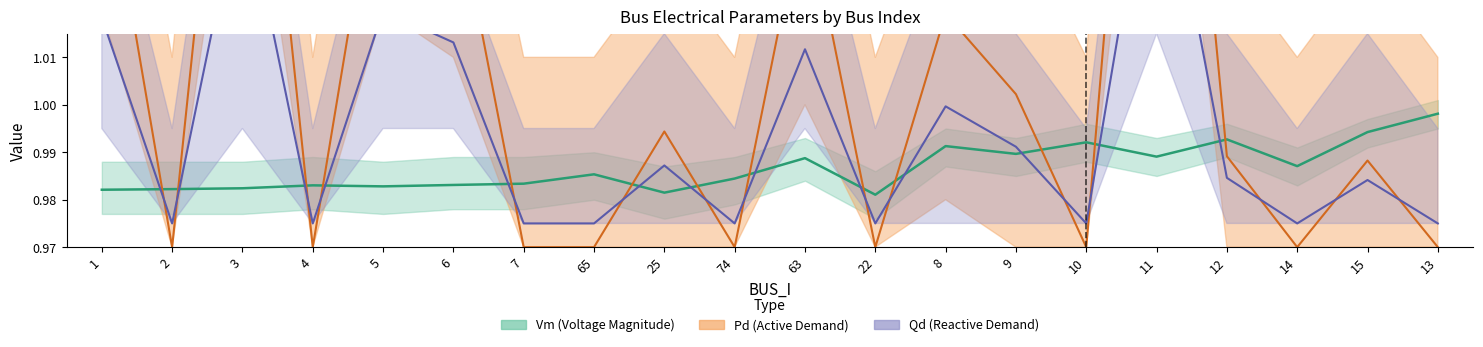

Between which two adjacent categories do Qd and Vm first intersect?

1 and 2